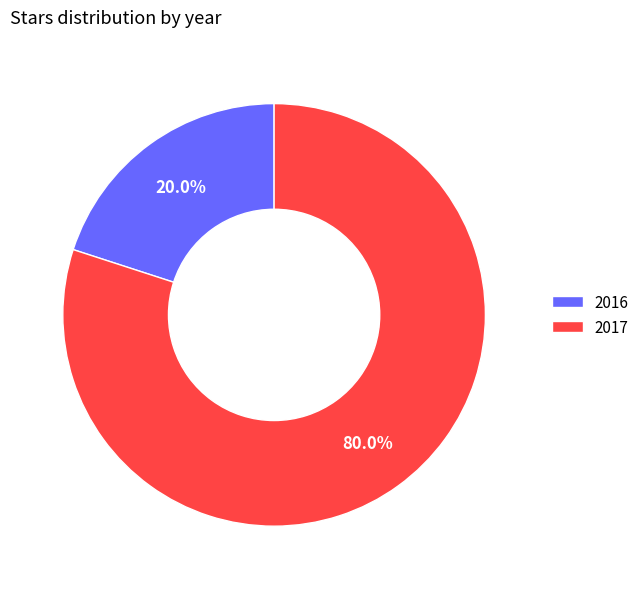

To the nearest percent, what percentage of the pie is 2016?

20%